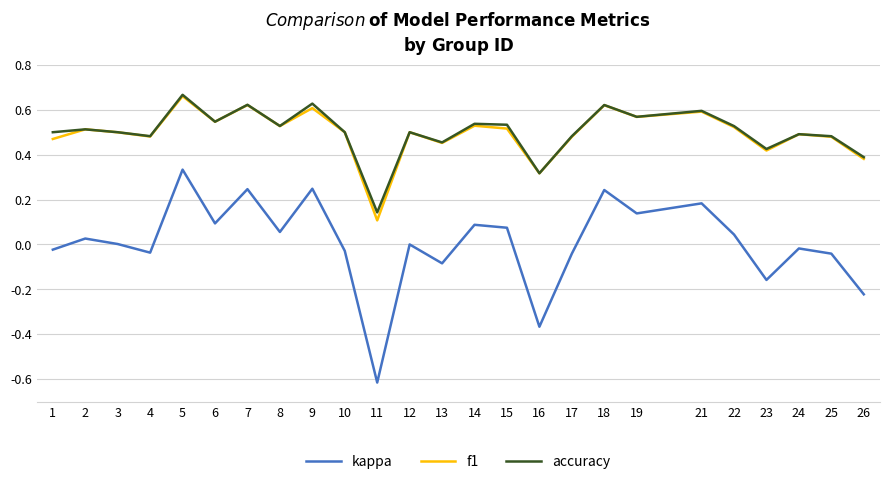

Which category has the lowest value in the accuracy series?

11